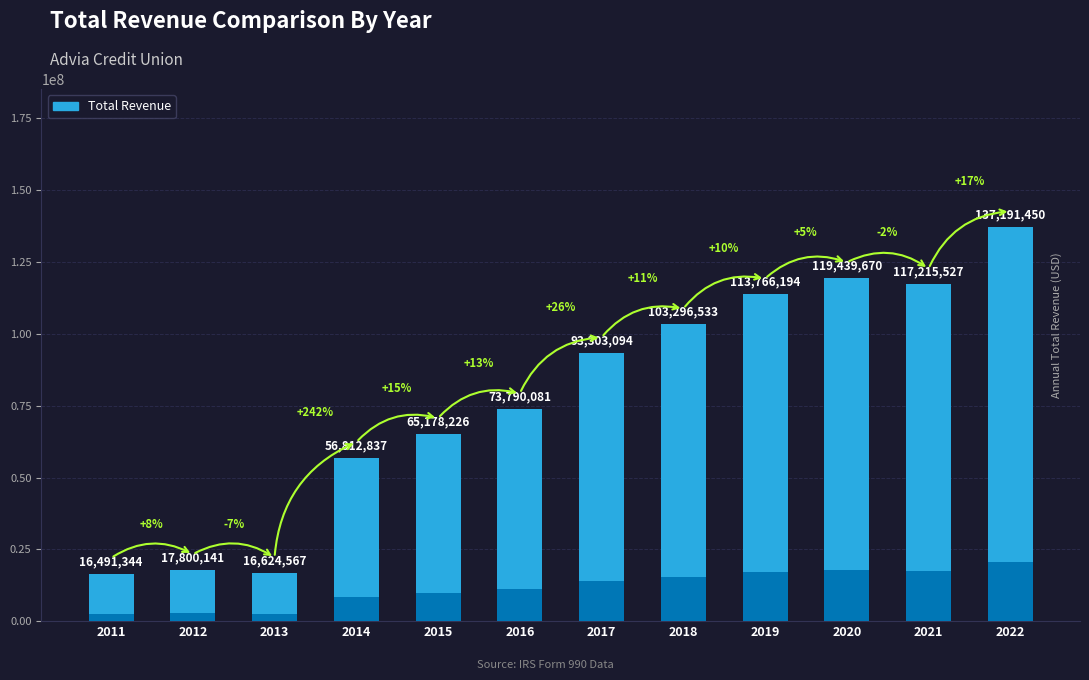

What is the average value?

77575805